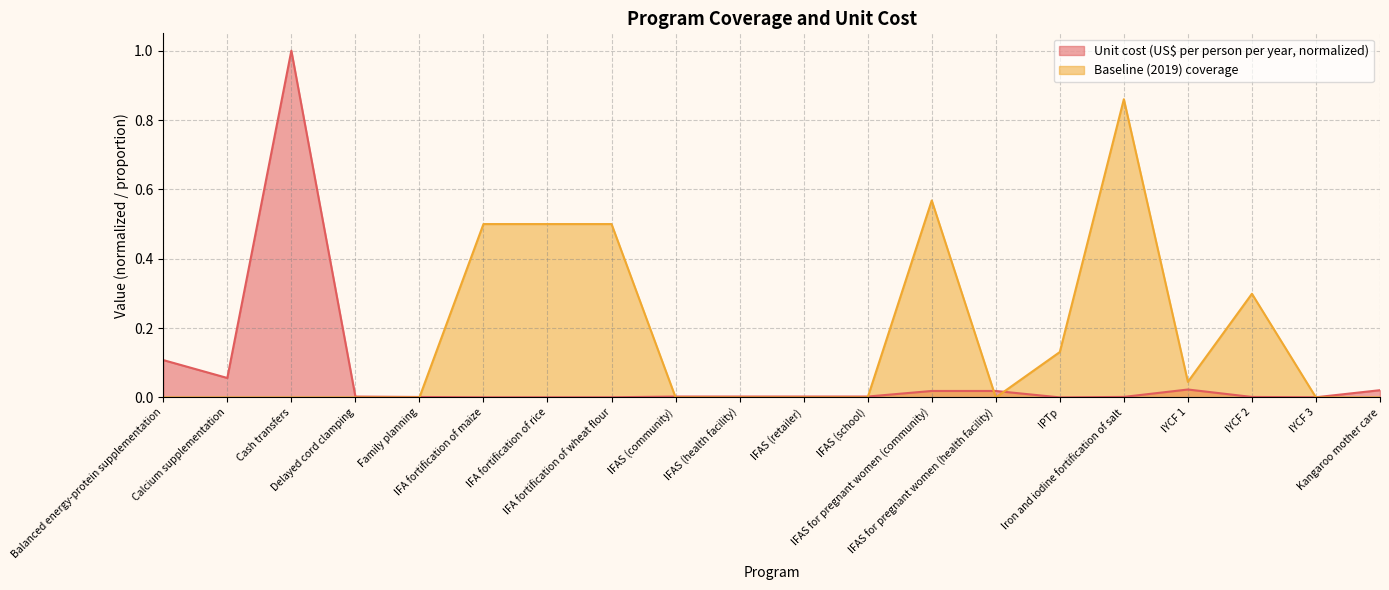

The value of Unit cost (US$ per person per year) at IFA fortification of maize is 0.0. True or false?

True